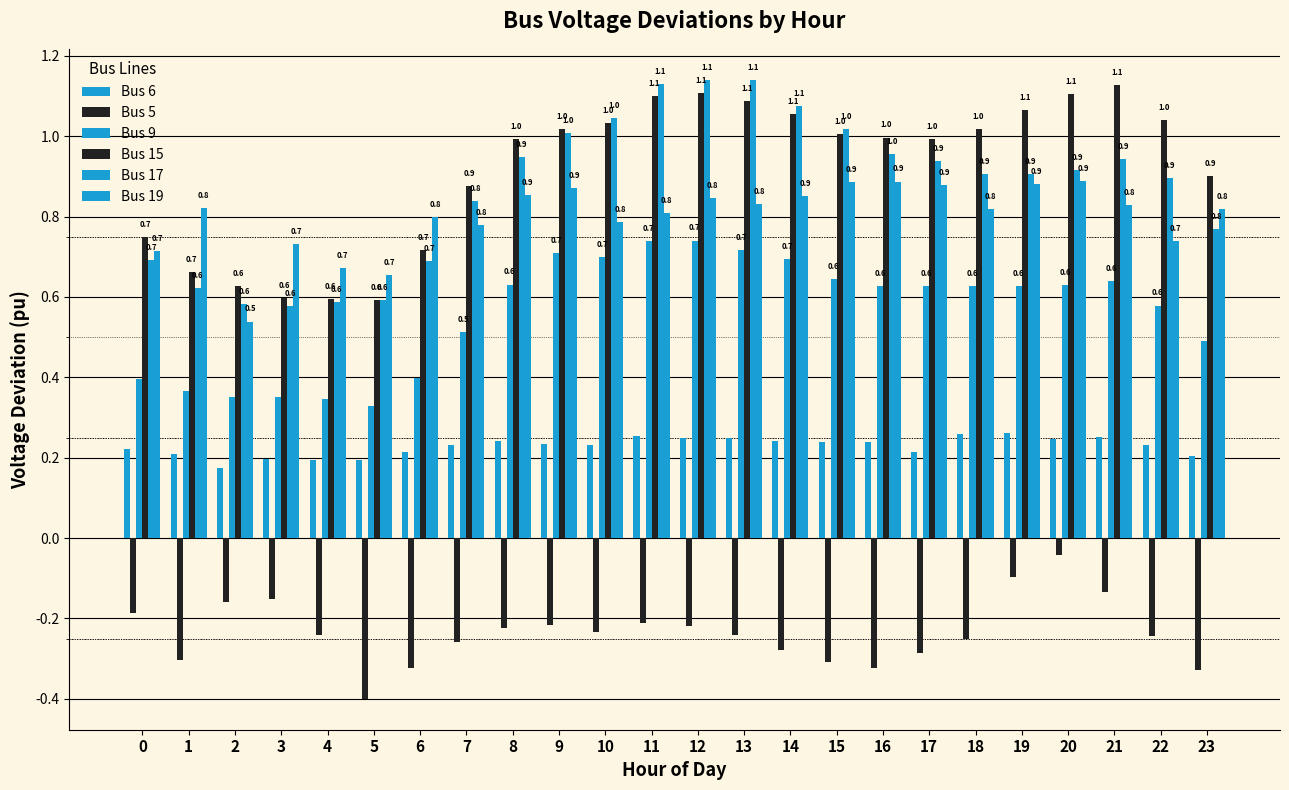

Reading left to right, what are all the values shown in this chart?

Bus 6: 0=0.2	1=0.2	2=0.2	3=0.2	4=0.2	5=0.2	6=0.2	7=0.2	8=0.2	9=0.2	10=0.2	11=0.3	12=0.2	13=0.2	14=0.2	15=0.2	16=0.2	17=0.2	18=0.3	19=0.3	20=0.2	21=0.3	22=0.2	23=0.2
Bus 5: 0=-0.2	1=-0.3	2=-0.2	3=-0.2	4=-0.2	5=-0.4	6=-0.3	7=-0.3	8=-0.2	9=-0.2	10=-0.2	11=-0.2	12=-0.2	13=-0.2	14=-0.3	15=-0.3	16=-0.3	17=-0.3	18=-0.3	19=-0.1	20=-0.0	21=-0.1	22=-0.2	23=-0.3
Bus 9: 0=0.4	1=0.4	2=0.4	3=0.4	4=0.3	5=0.3	6=0.4	7=0.5	8=0.6	9=0.7	10=0.7	11=0.7	12=0.7	13=0.7	14=0.7	15=0.6	16=0.6	17=0.6	18=0.6	19=0.6	20=0.6	21=0.6	22=0.6	23=0.5
Bus 15: 0=0.7	1=0.7	2=0.6	3=0.6	4=0.6	5=0.6	6=0.7	7=0.9	8=1.0	9=1.0	10=1.0	11=1.1	12=1.1	13=1.1	14=1.1	15=1.0	16=1.0	17=1.0	18=1.0	19=1.1	20=1.1	21=1.1	22=1.0	23=0.9
Bus 17: 0=0.7	1=0.6	2=0.6	3=0.6	4=0.6	5=0.6	6=0.7	7=0.8	8=0.9	9=1.0	10=1.0	11=1.1	12=1.1	13=1.1	14=1.1	15=1.0	16=1.0	17=0.9	18=0.9	19=0.9	20=0.9	21=0.9	22=0.9	23=0.8
Bus 19: 0=0.7	1=0.8	2=0.5	3=0.7	4=0.7	5=0.7	6=0.8	7=0.8	8=0.9	9=0.9	10=0.8	11=0.8	12=0.8	13=0.8	14=0.9	15=0.9	16=0.9	17=0.9	18=0.8	19=0.9	20=0.9	21=0.8	22=0.7	23=0.8